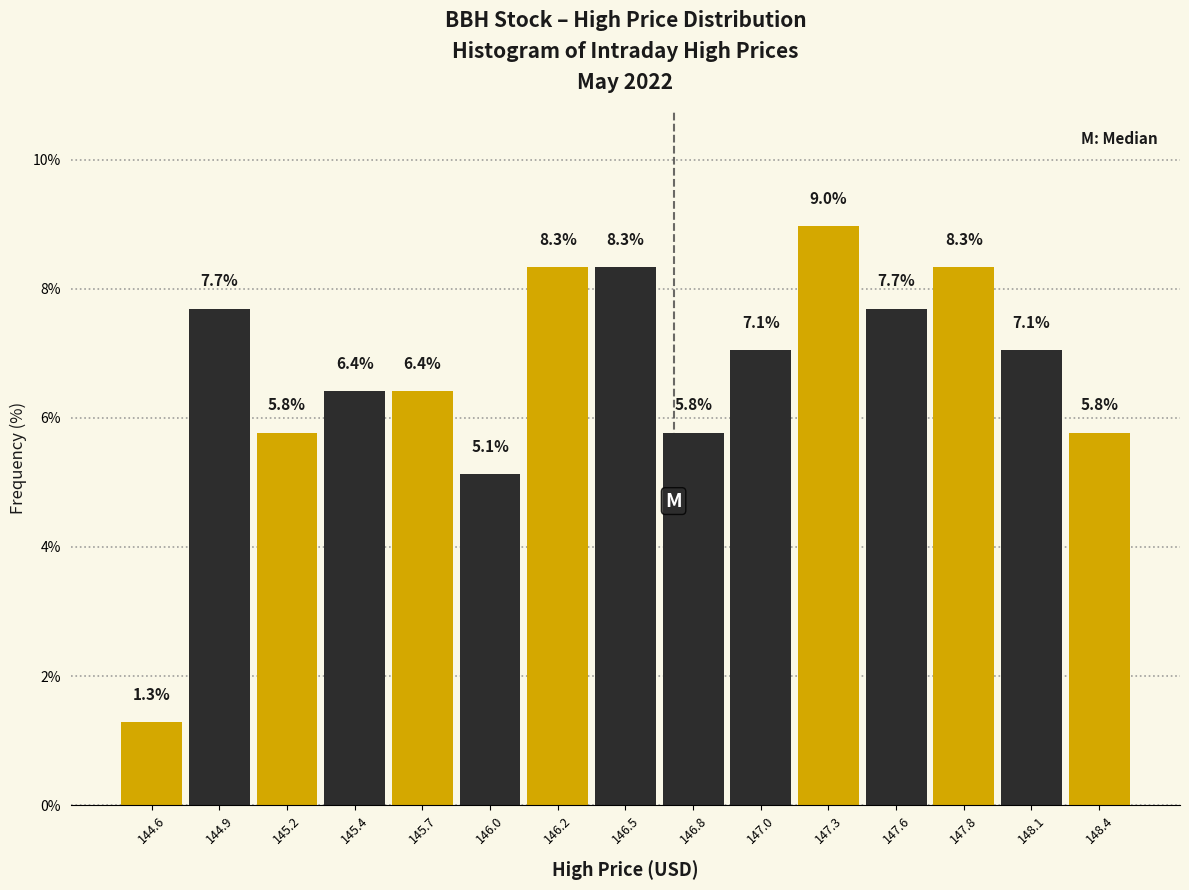

Reading left to right, list every bar in this chart as the range it spans on the x-axis followed by its height. The bar edges are not printed on the chart, so give them approximately, as read against the axis.

144.50 to 144.75: 1.3
144.75 to 145.05: 7.7
145.05 to 145.30: 5.8
145.30 to 145.55: 6.4
145.55 to 145.85: 6.4
145.85 to 146.10: 5.1
146.10 to 146.35: 8.3
146.35 to 146.65: 8.3
146.65 to 146.90: 5.8
146.90 to 147.15: 7.1
147.15 to 147.45: 9.0
147.45 to 147.70: 7.7
147.70 to 147.95: 8.3
147.95 to 148.25: 7.1
148.25 to 148.50: 5.8